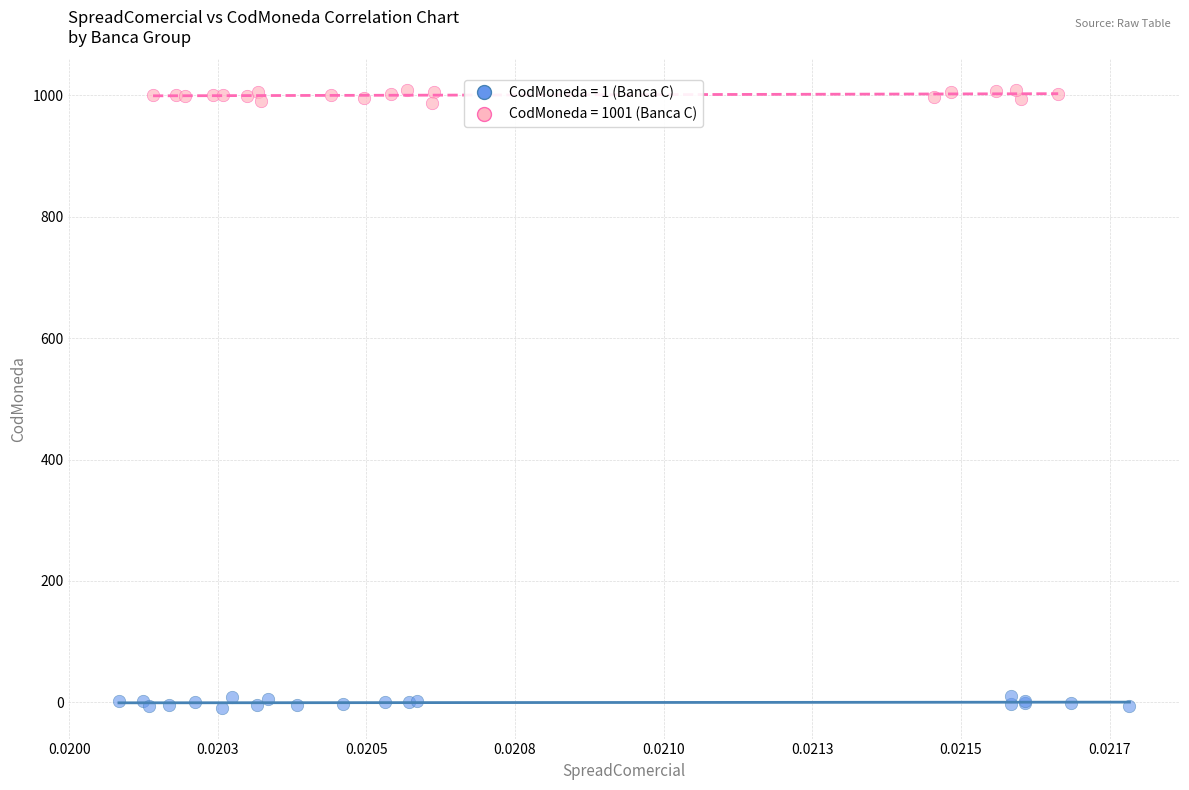

Which series reaches the minimum Y coordinate?

CodMoneda = 1 (Banca C)